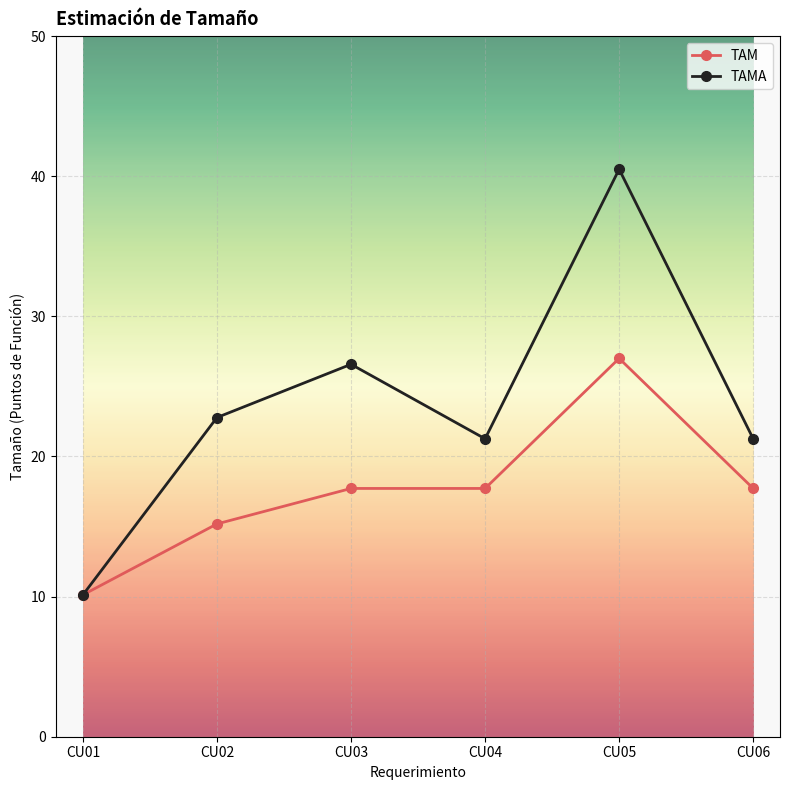

Which series has the largest total across all categories?

TAMA